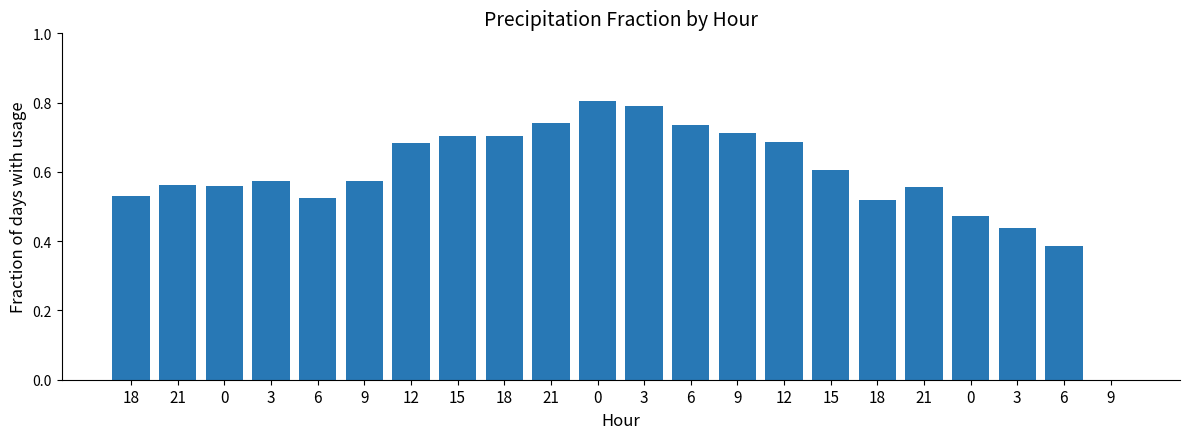

What is the change in value from 15 to 15?

-0.1